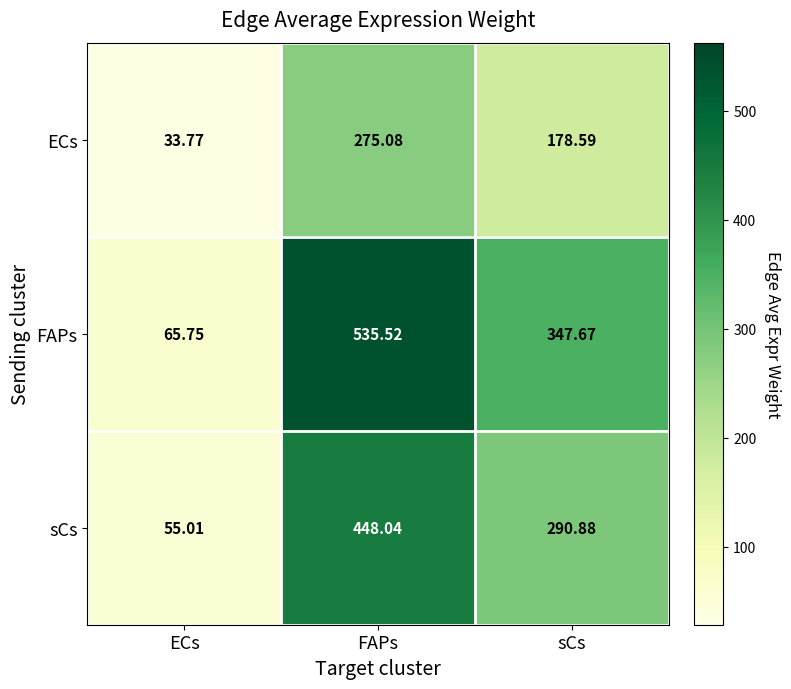

Count the number of data series in this chart.

3